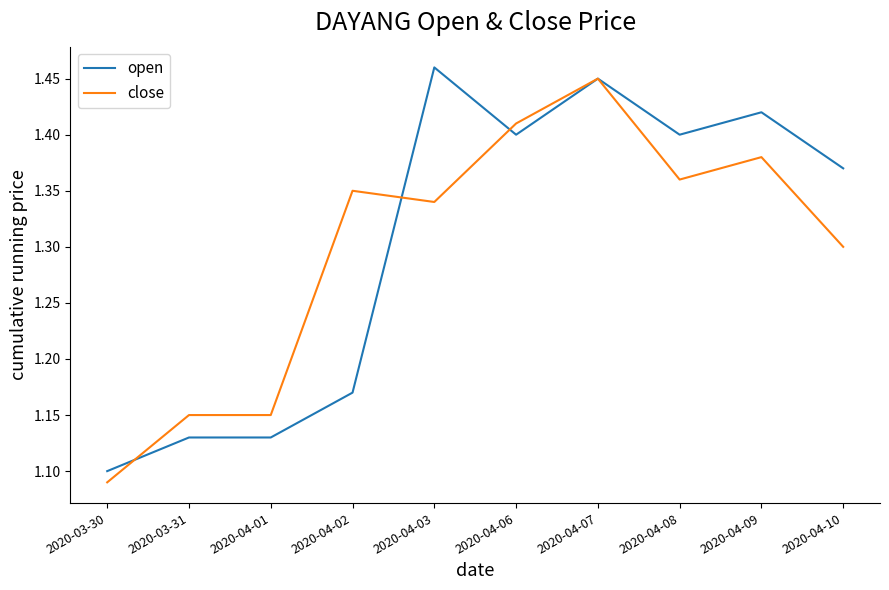

What position from the right is 2020-03-31?

9